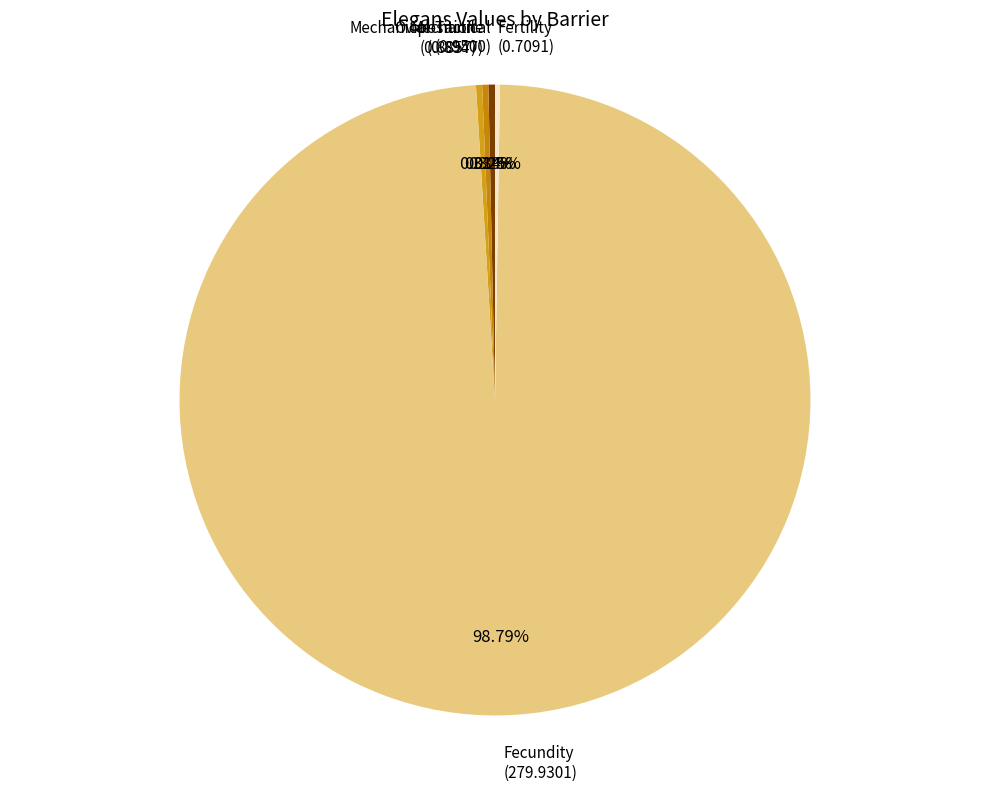

The Fecundity slice represents 99% of the pie. True or false?

True